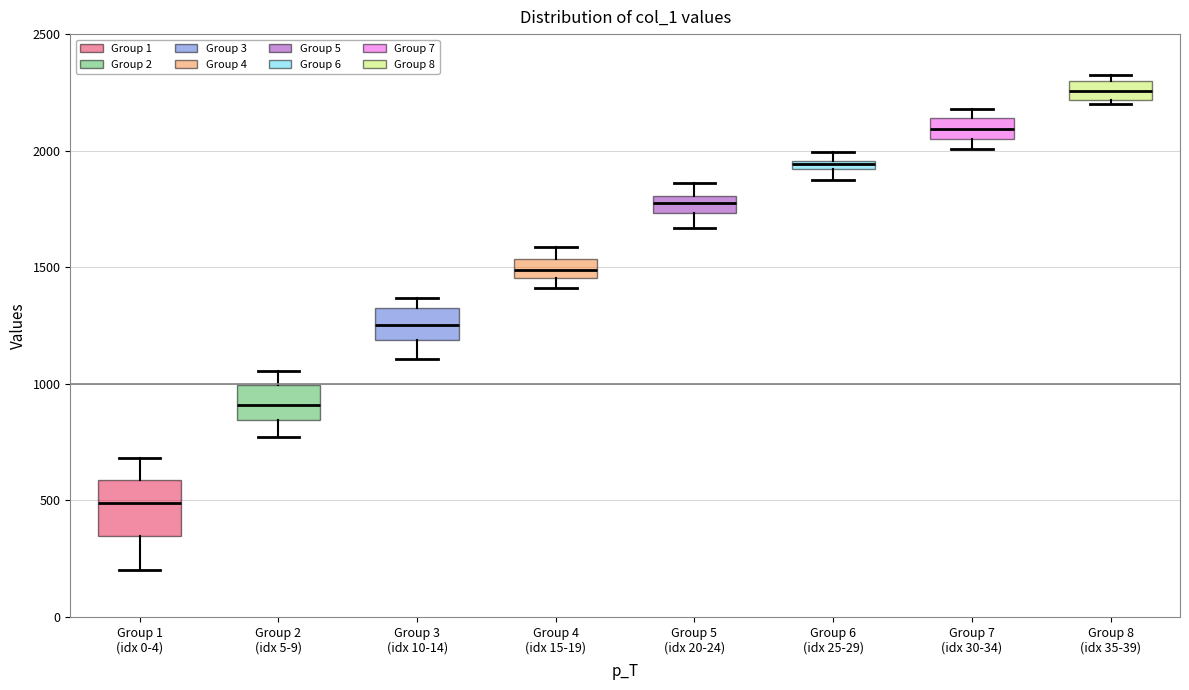

Where is the lower edge of the box for Group 3 (idx 10-14) on the y-axis? The values are not printed on the chart, so give them approximately, as read against the axis.

1200